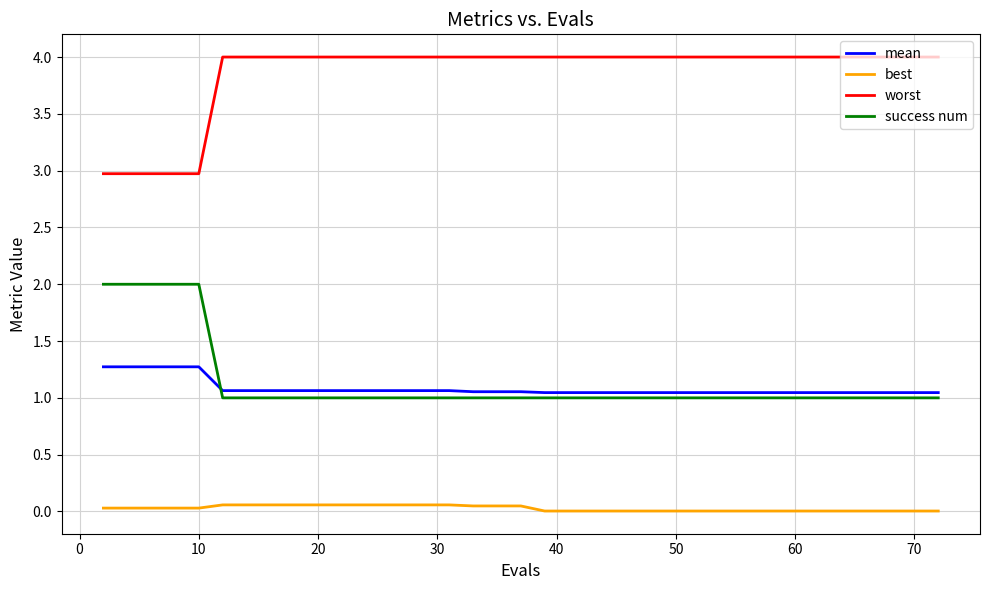

True or false: mean and worst cross at least once.

False